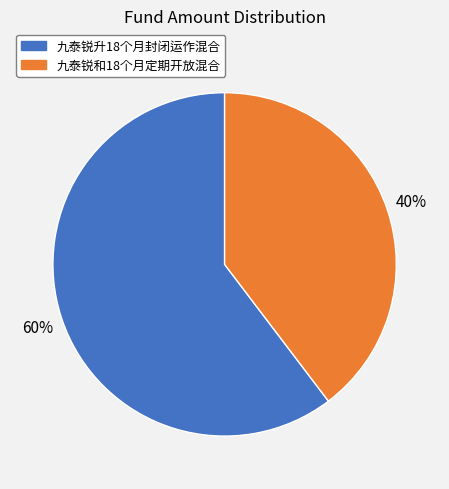

Count the number of slices in the pie.

2